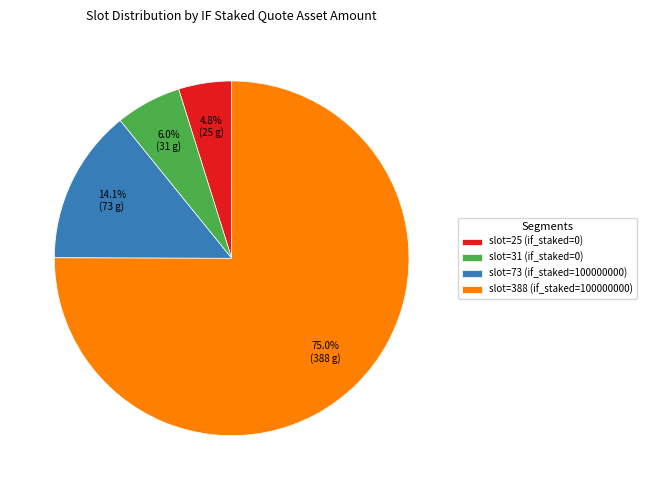

Rank the categories by value from highest to lowest.

slot=388 (if_staked=100000000), slot=73 (if_staked=100000000), slot=31 (if_staked=0), slot=25 (if_staked=0)